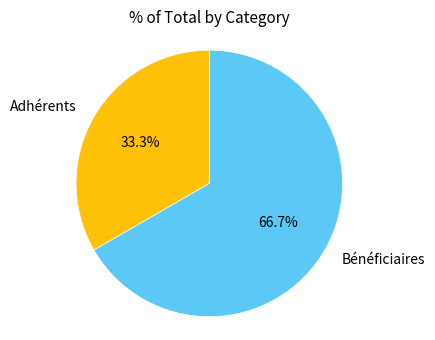

Is there a majority slice in this chart?

Yes